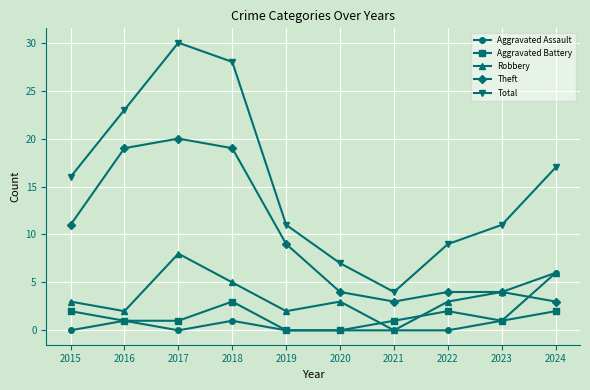

Which category has the lowest value in the Robbery series?

2021